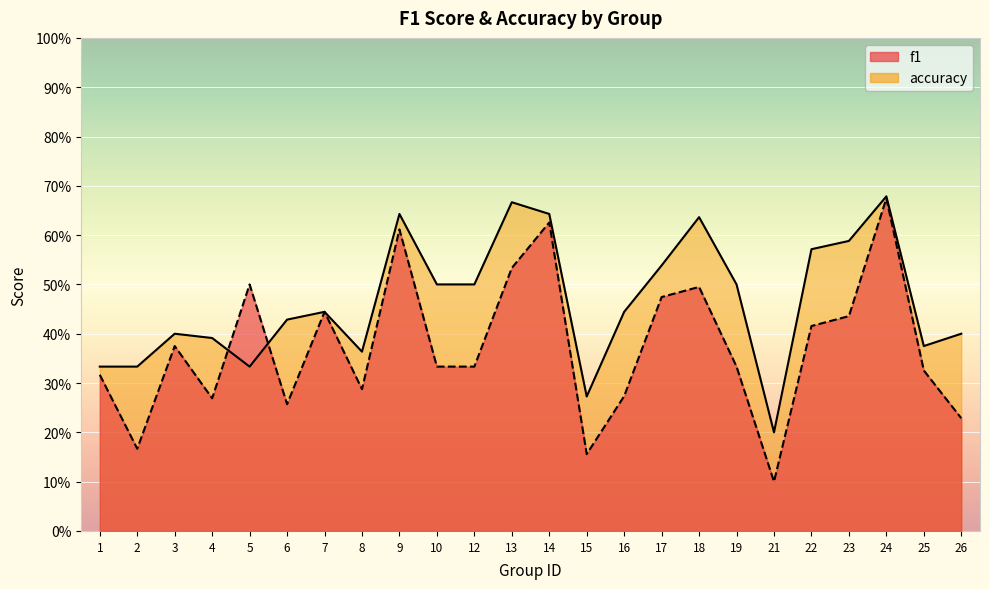

At which category is the sum across all series the highest?

24